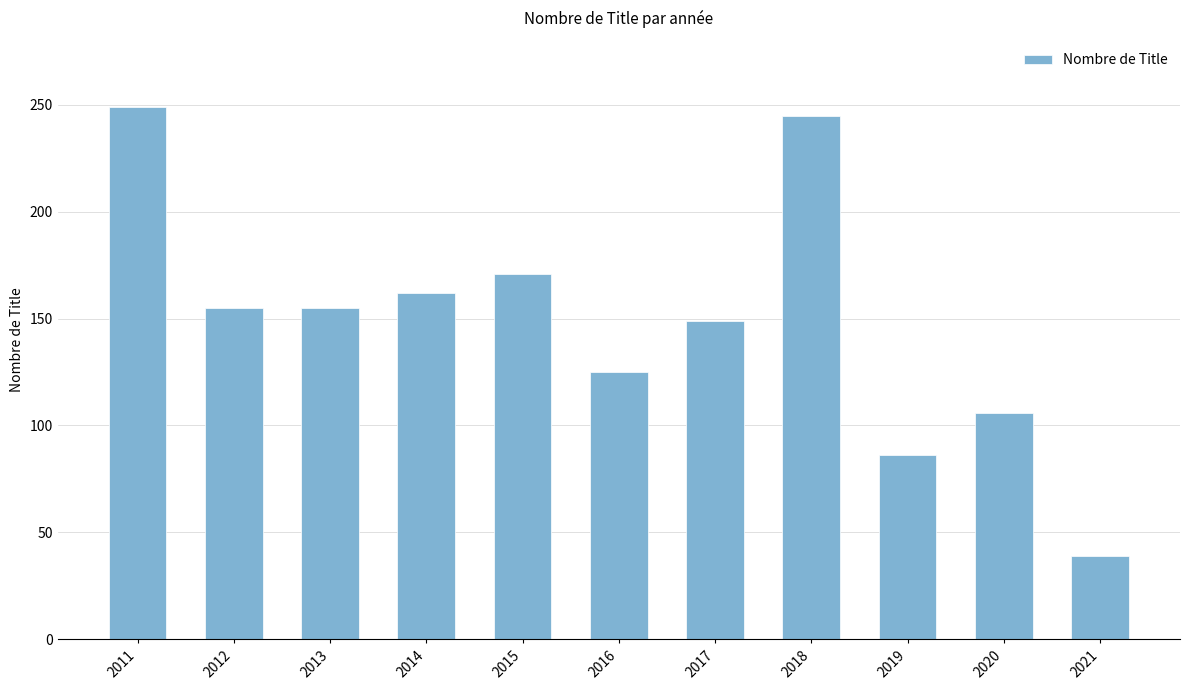

What is the maximum value shown in the chart?

249